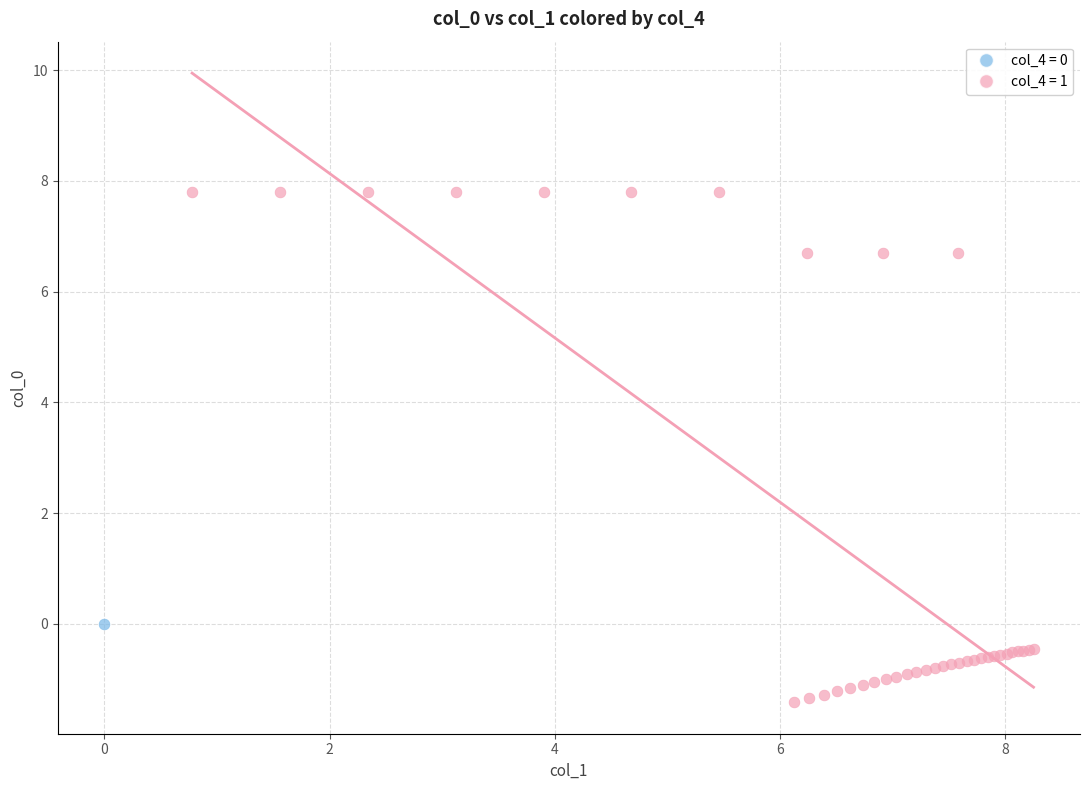

What are all the series names shown in the legend?

col_4 = 0, col_4 = 1